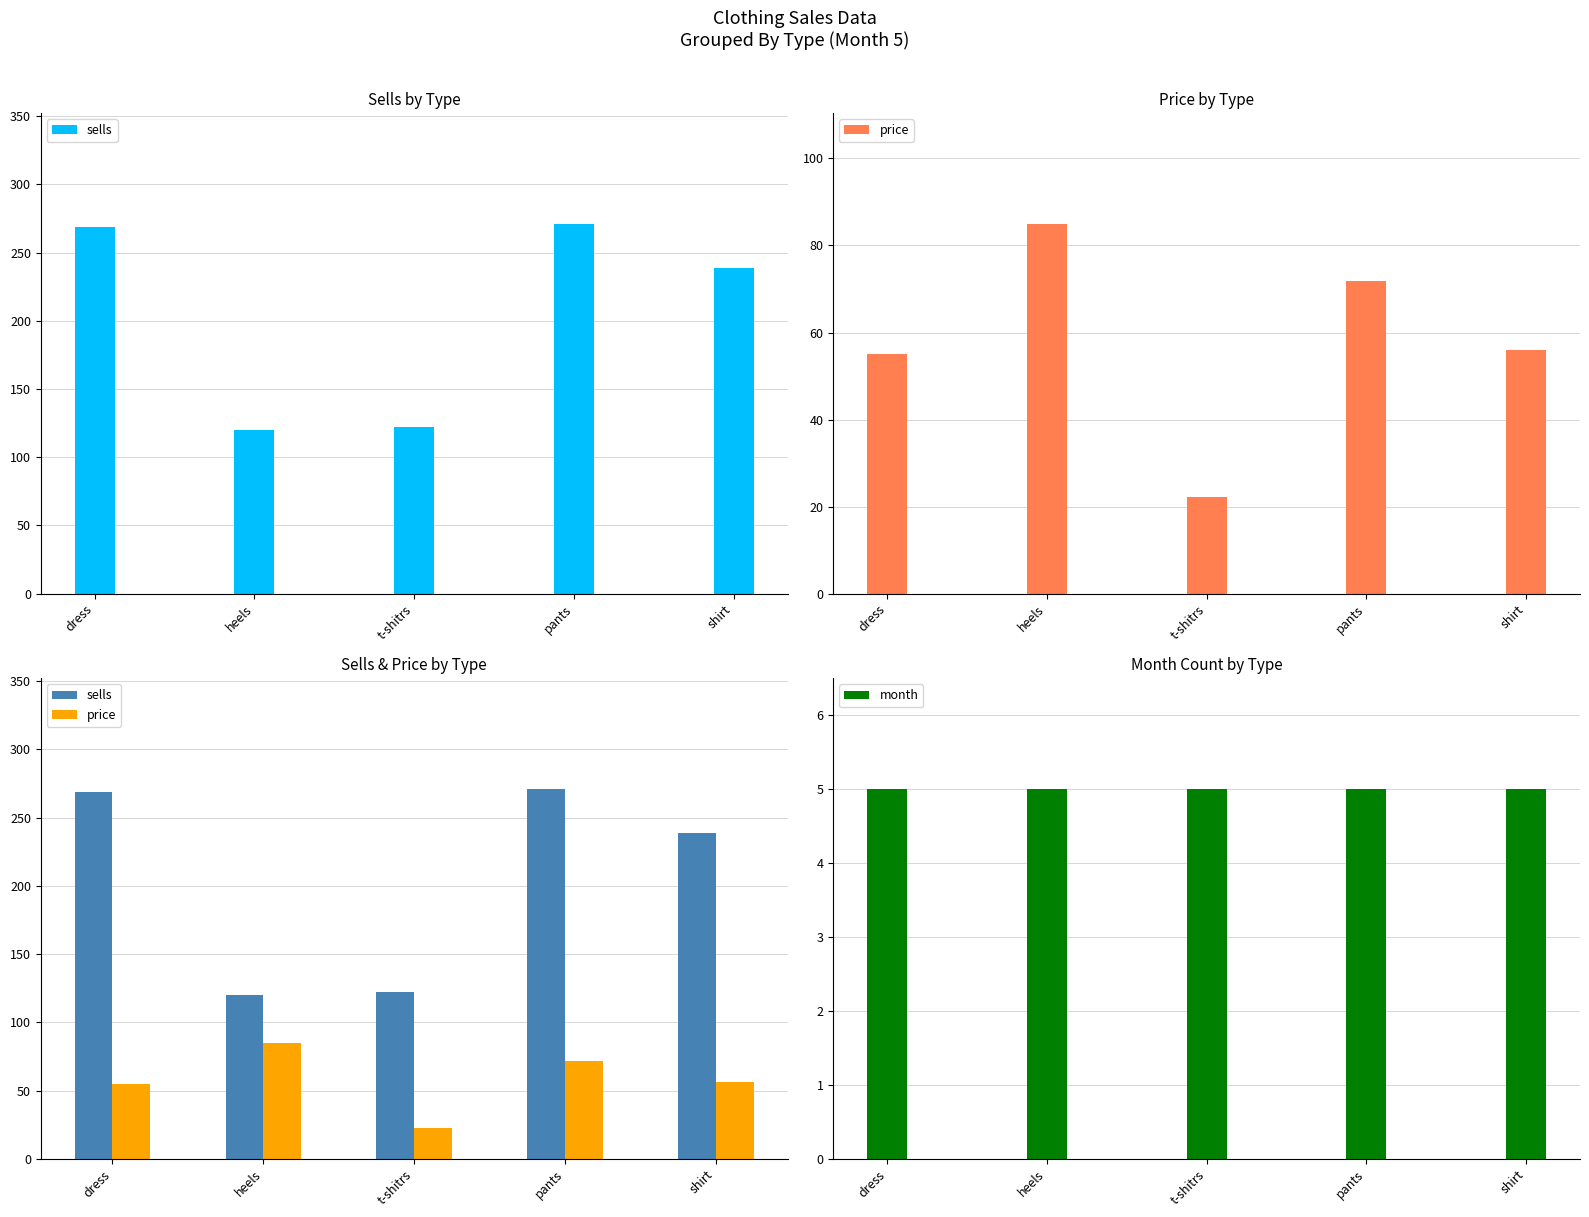

The price series shows 6.3 at t-shitrs. True or false?

False